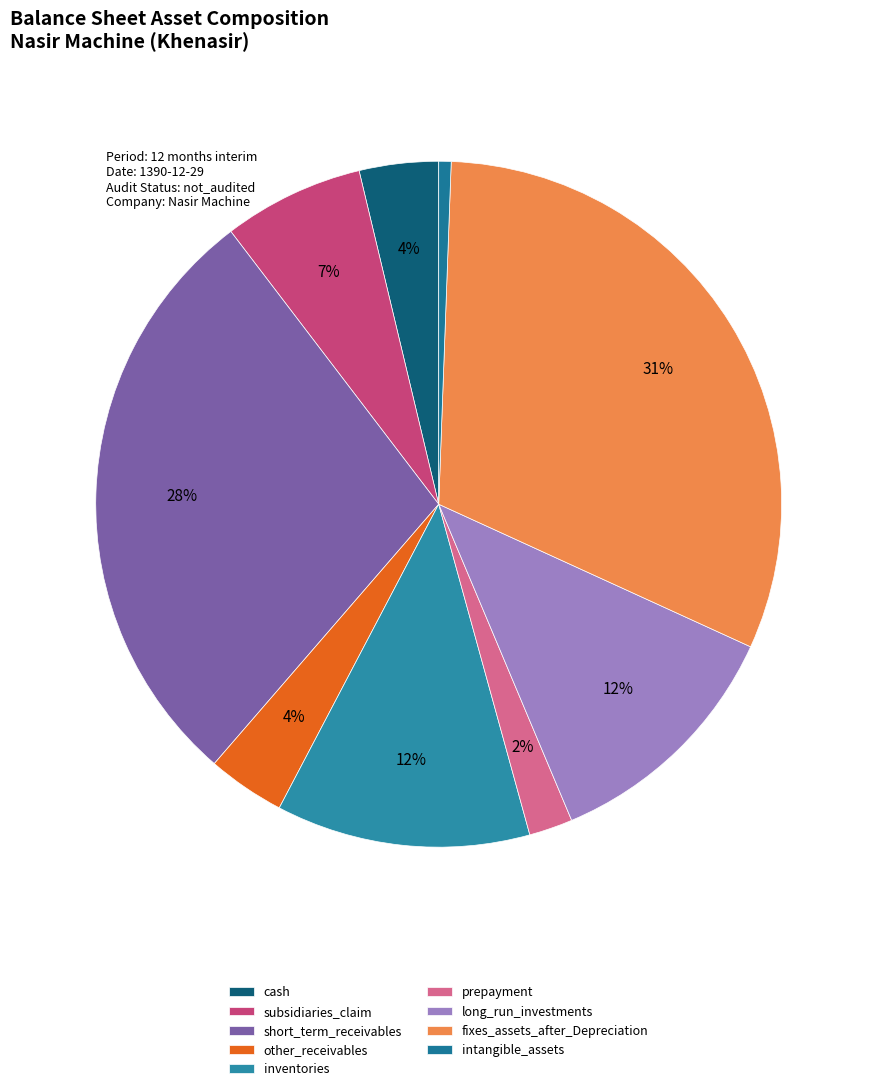

Do inventories and fixes_assets_after_Depreciation together represent more than half of the pie?

No